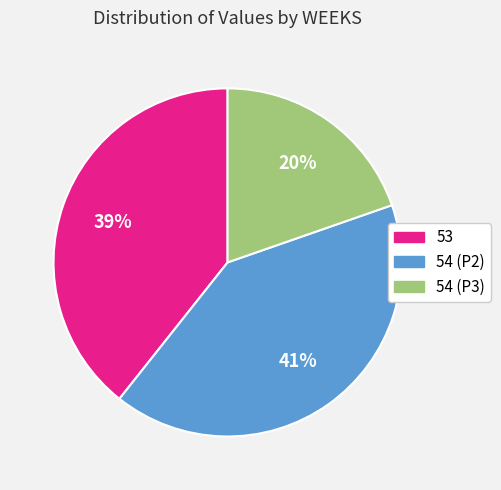

Does any single category account for the majority?

No